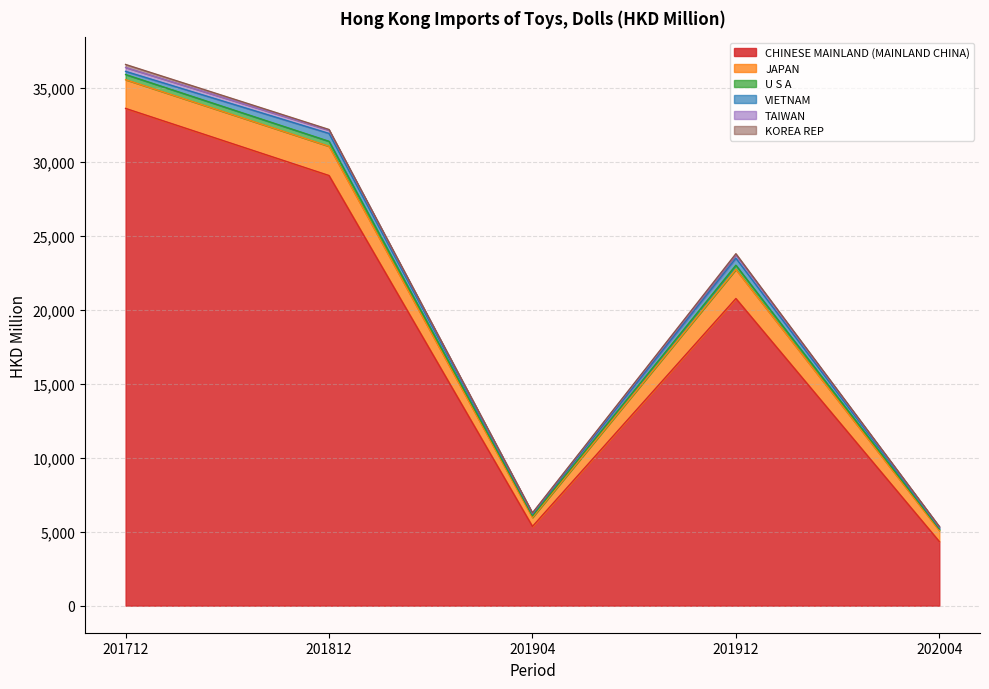

True or false: JAPAN has a value of 1069.9 at 201904.

False